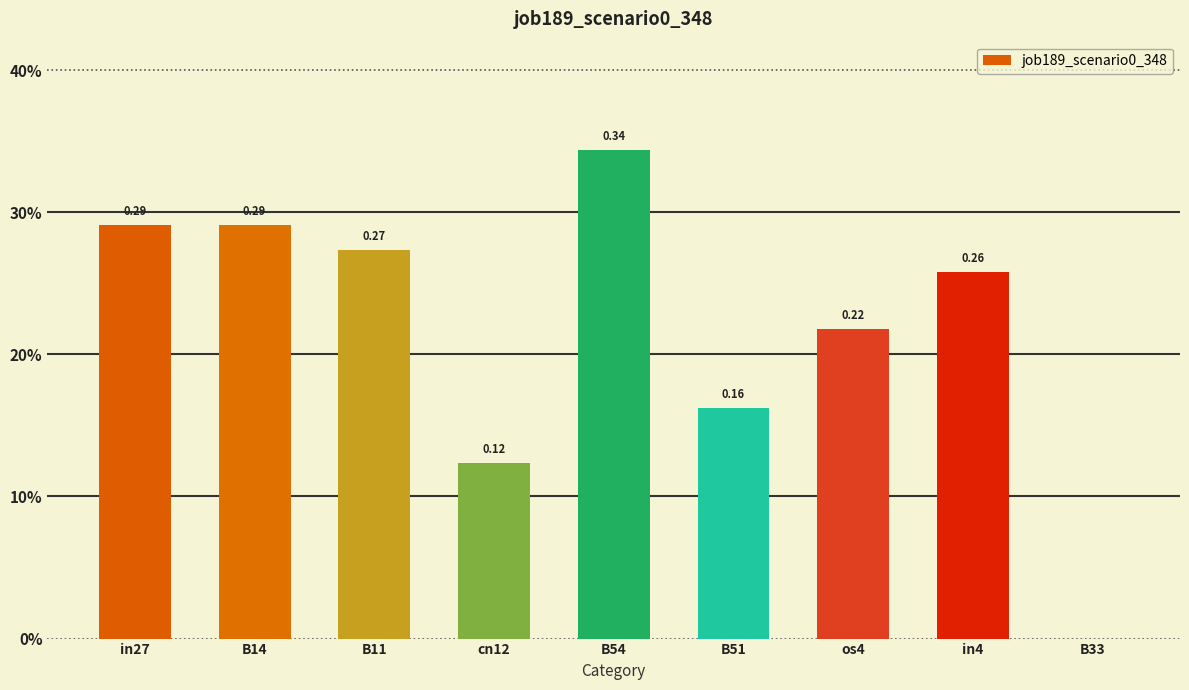

At which label is the value closest to 0?

B33